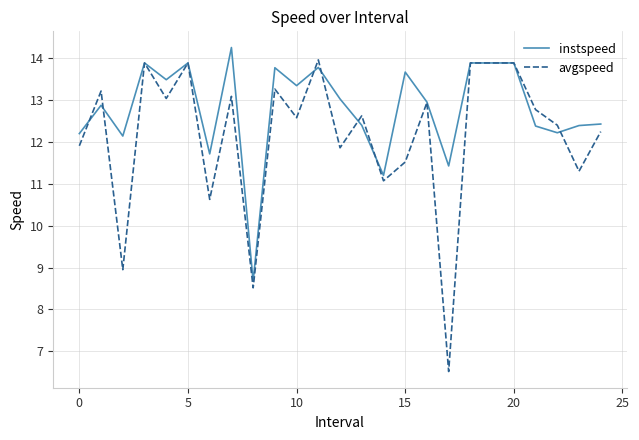

In instspeed, how many points are lower than both neighbors (excluding endpoints)?

8